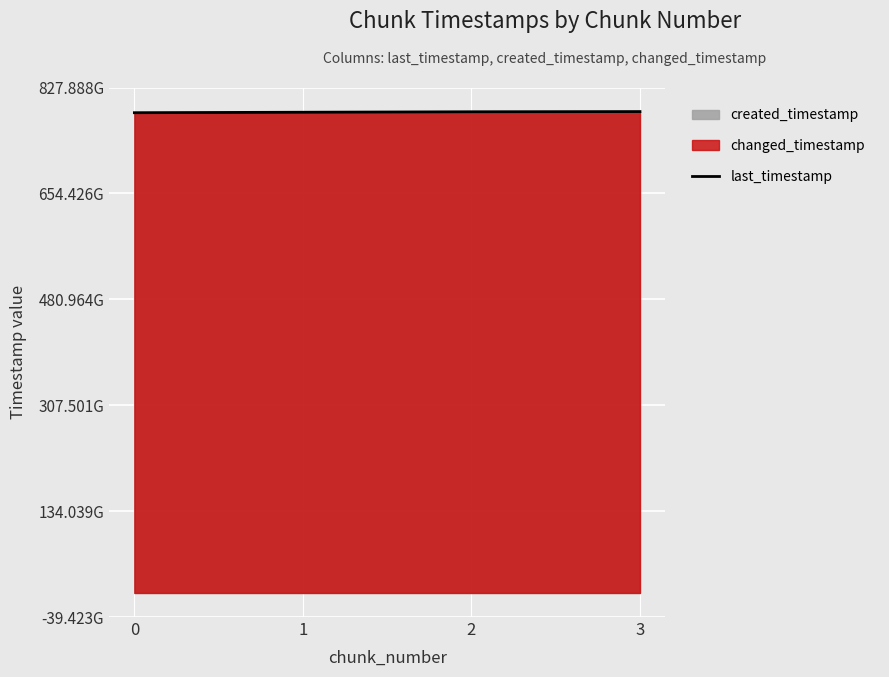

List the labels in order of value, smallest first.

0, 1, 2, 3